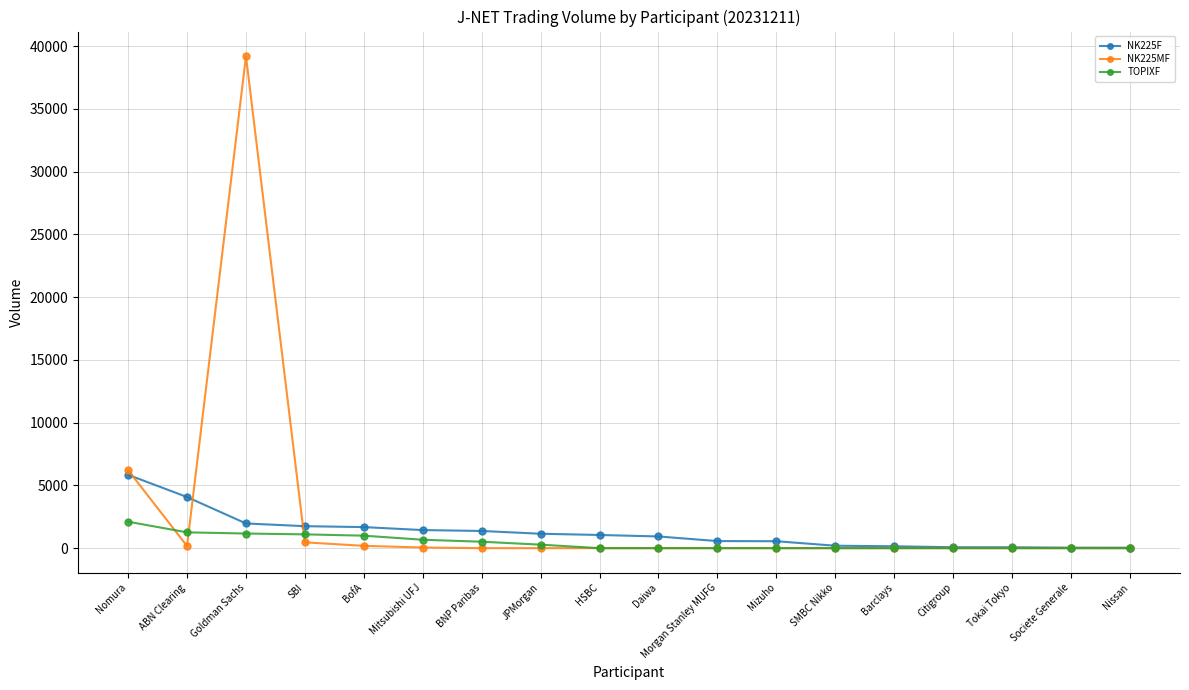

How many data points in NK225MF are above 0?

6